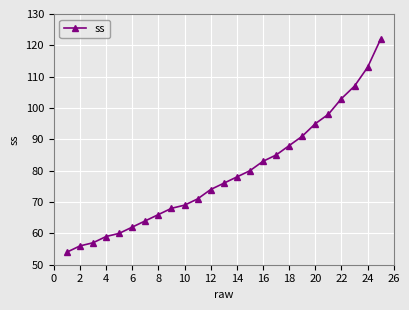

What is the difference between the second highest and second lowest values?

57